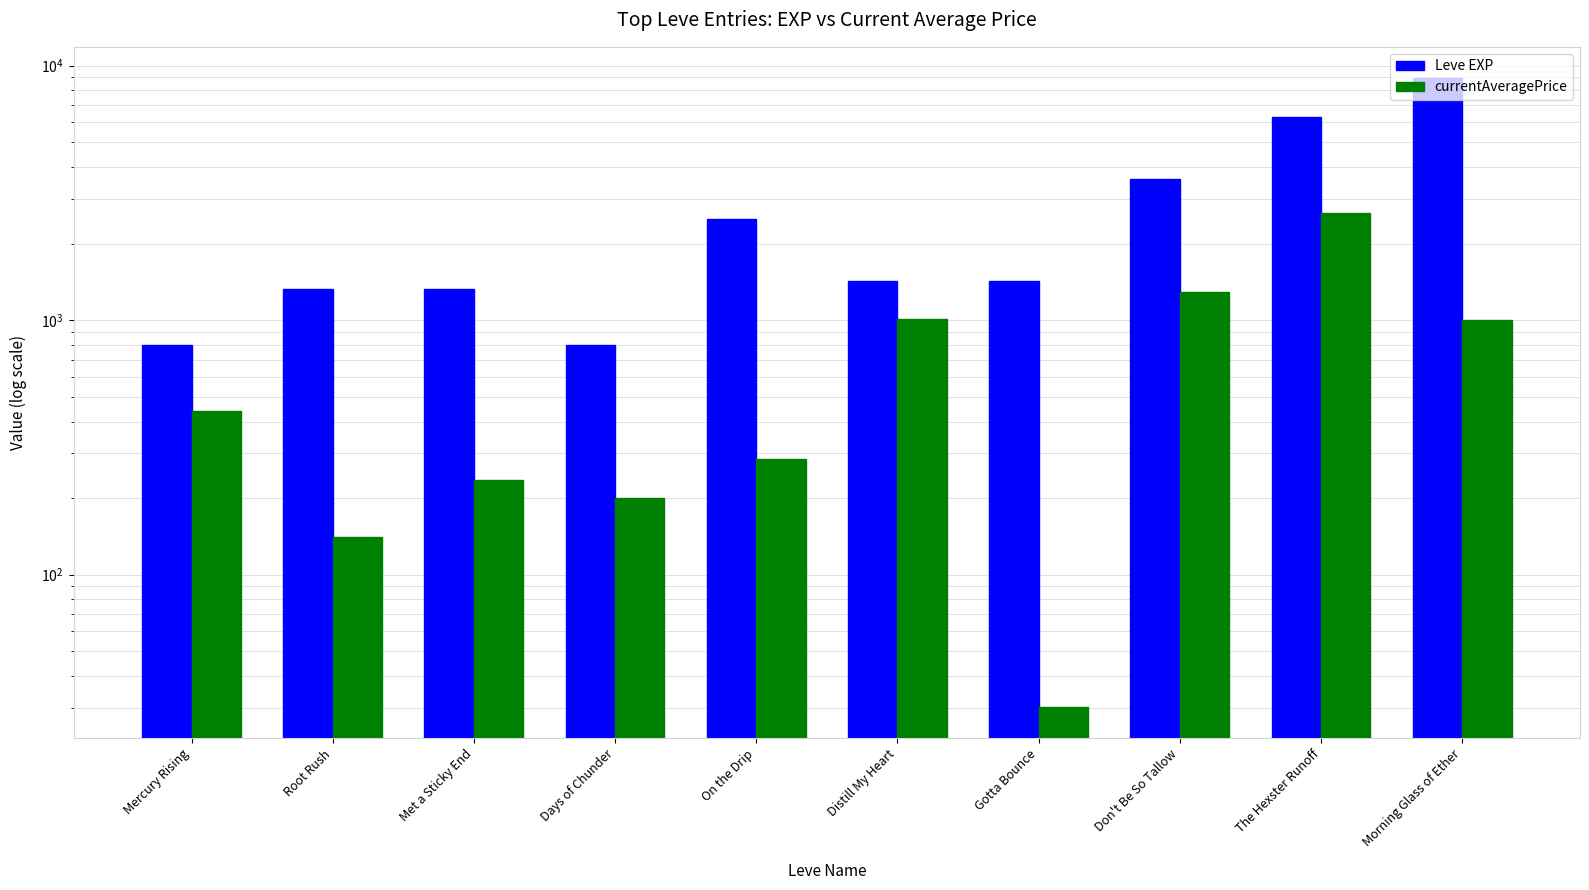

Read the currentAveragePrice value at On the Drip.

285.3